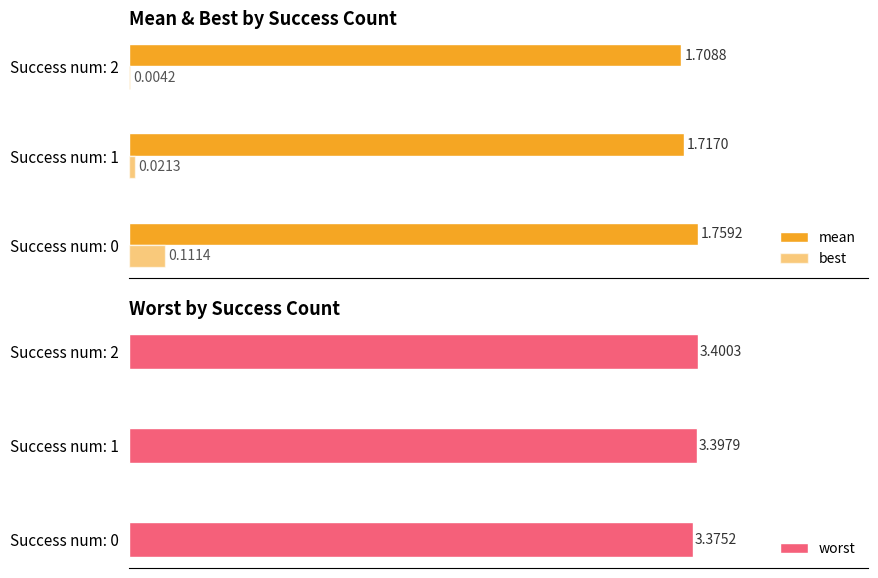

List the labels in order of worst value, largest first.

Success num: 2, Success num: 1, Success num: 0